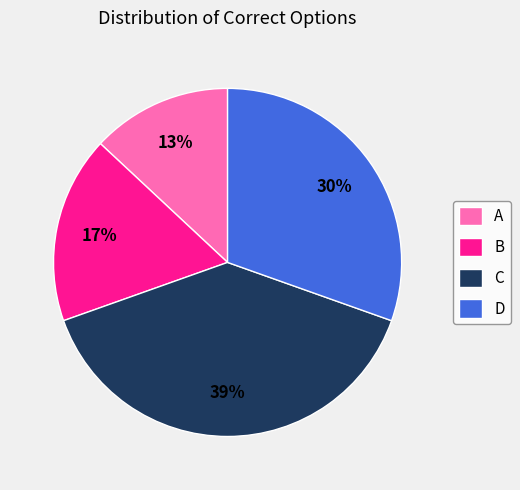

Is the sum of A and C greater than half?

Yes